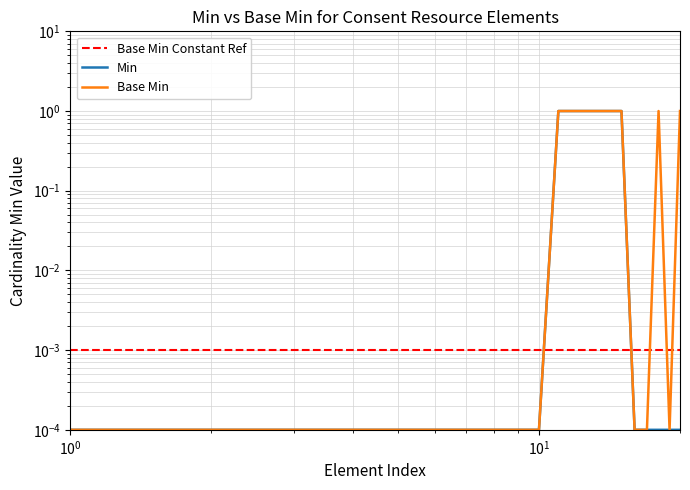

What is the highest value of the Base Min series?

1.0